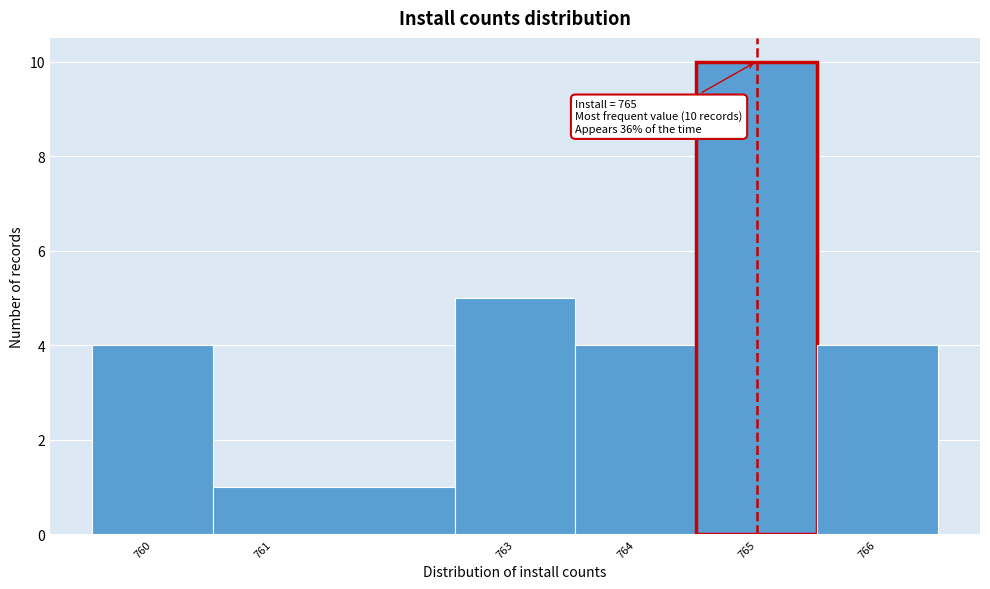

Over which range of the x-axis is the bar tallest?

764.5 to 765.5